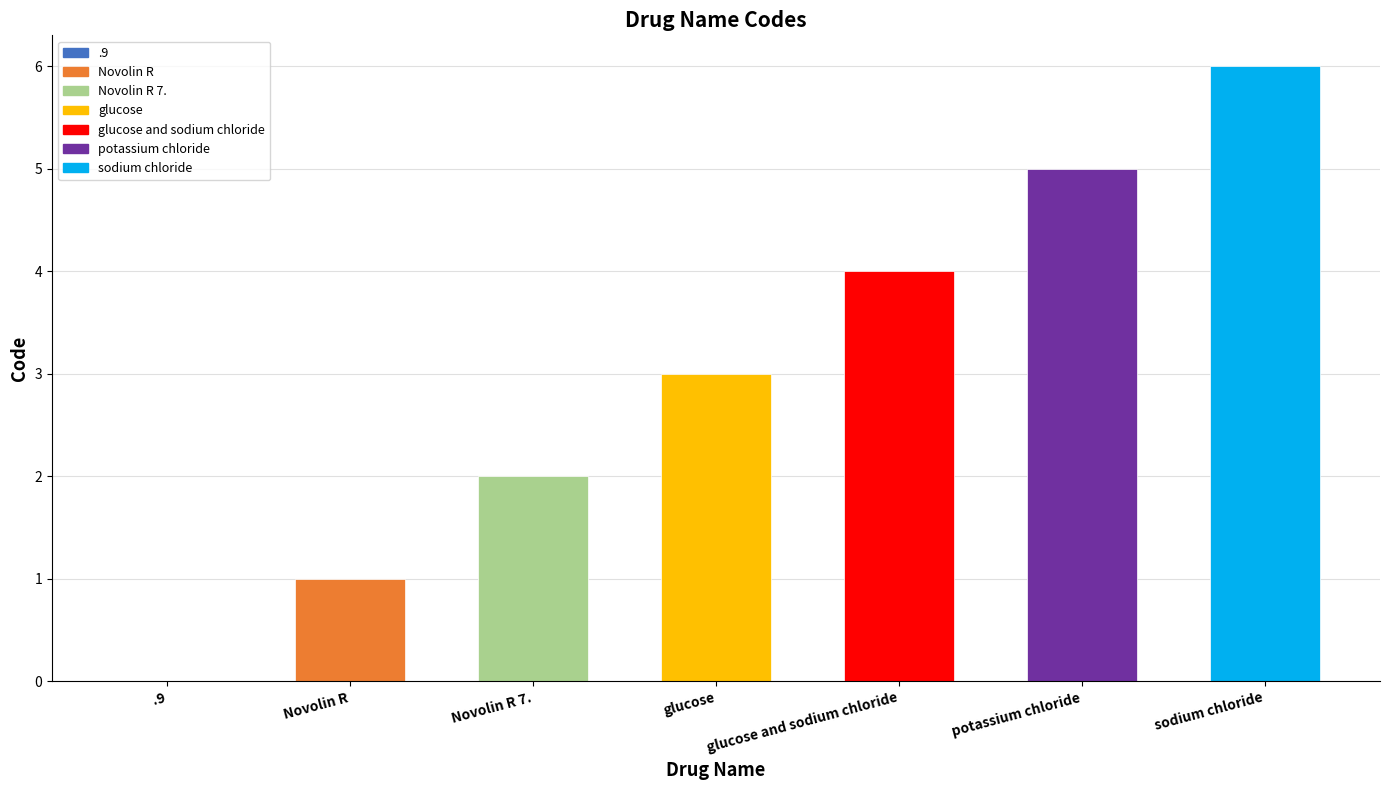

What is the sum of all values?

21